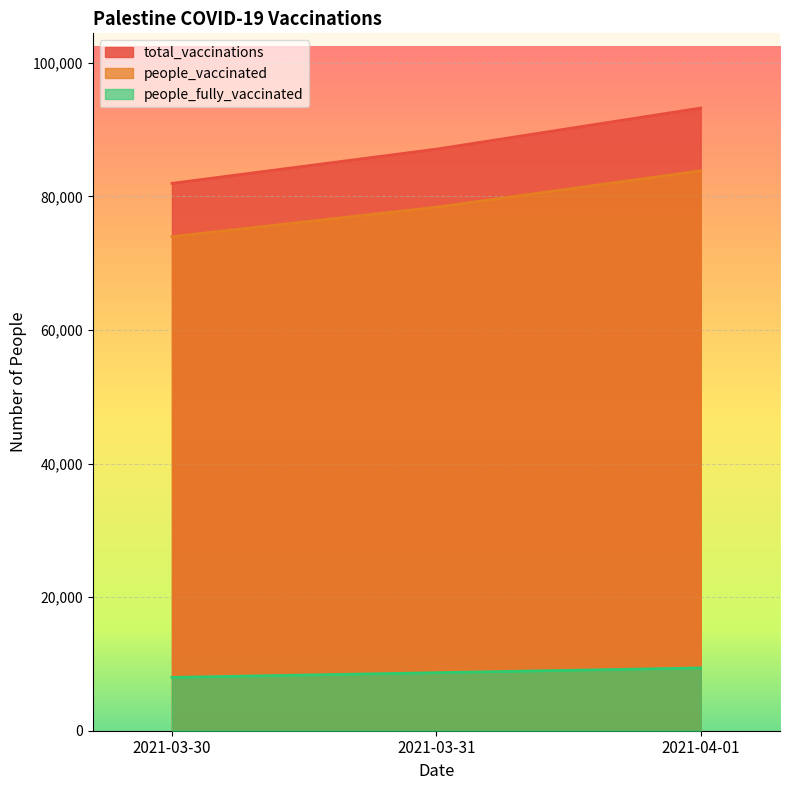

Which series has the largest range (max minus min)?

total_vaccinations